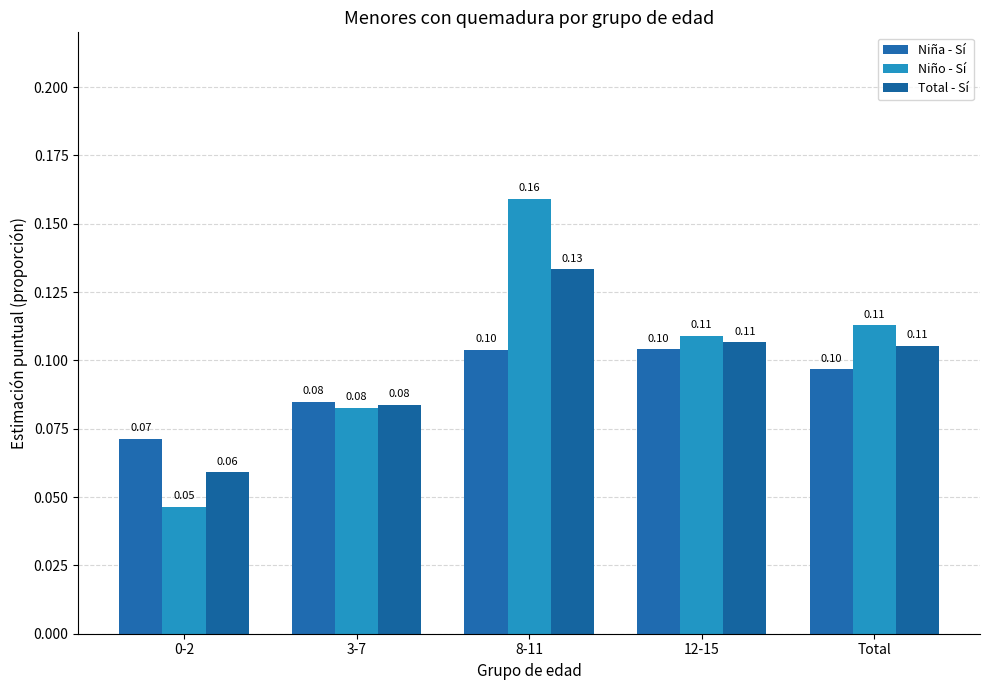

Which label corresponds to the smallest value in the chart?

0-2